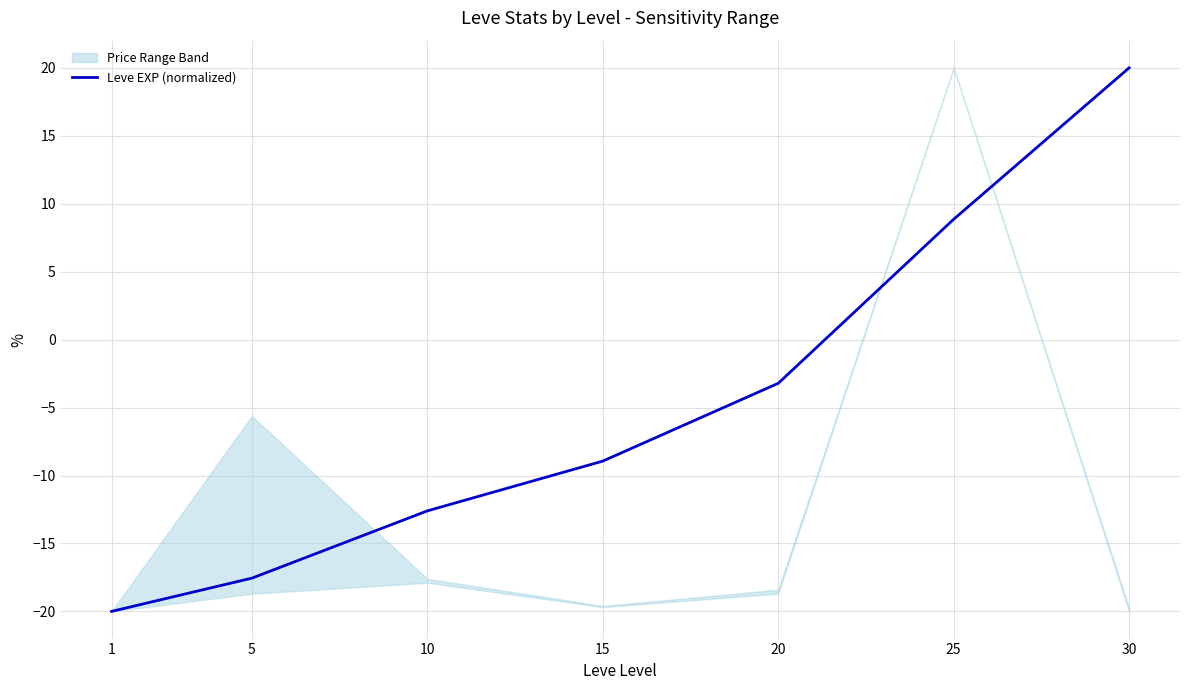

Does the chart display data point markers on the line(s)?

No